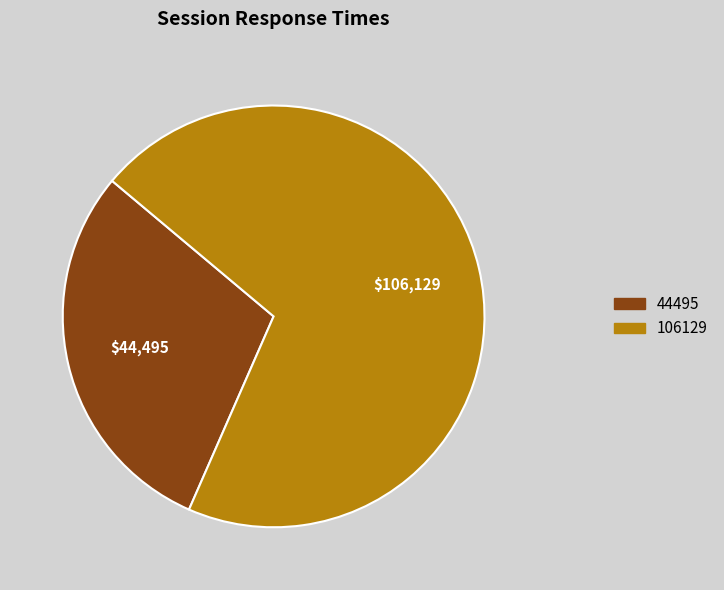

What is the smallest slice in the pie chart?

44495